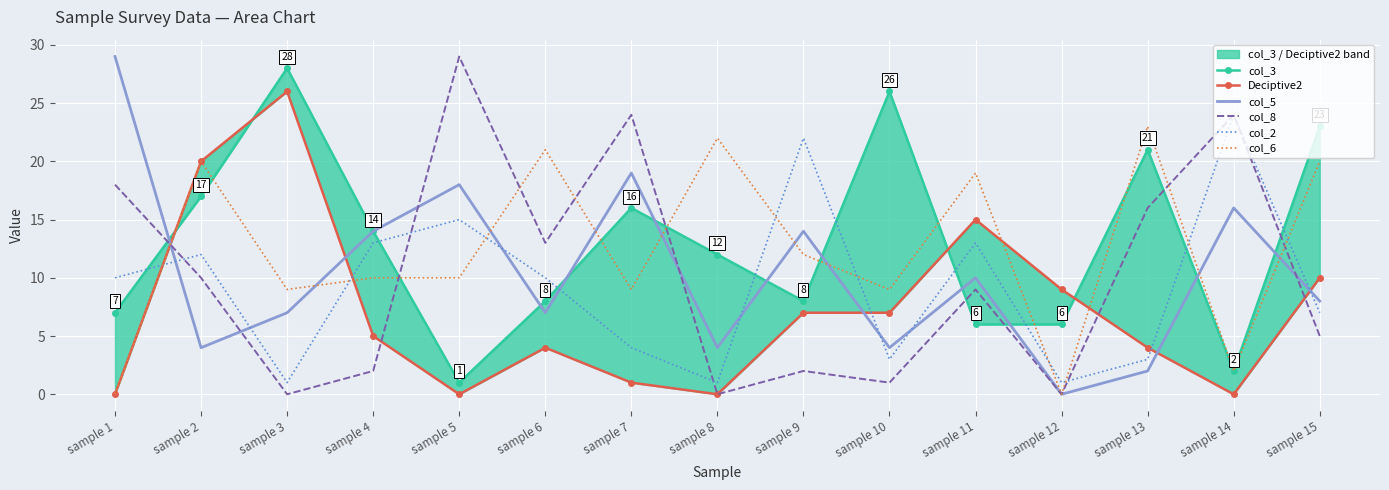

How many values in the col_2 series exceed 10?

6